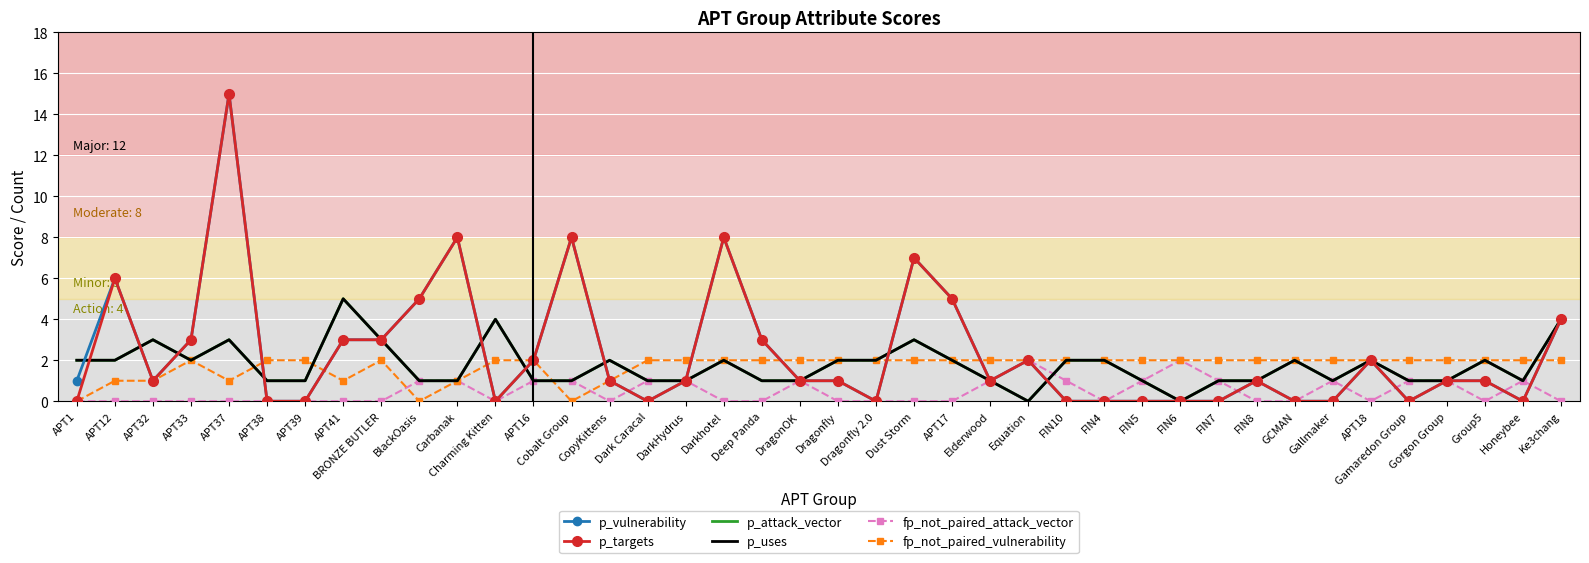

What is the difference between the maximum and minimum values in the p_uses series?

5